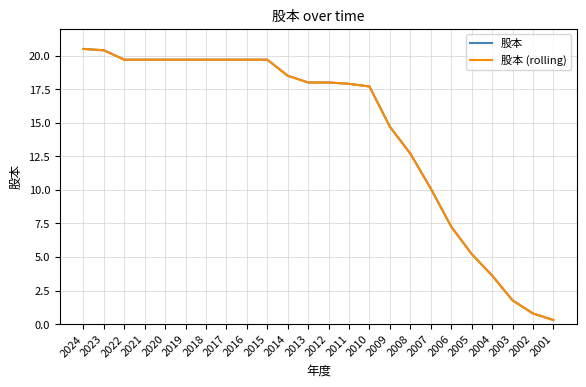

Reading left to right, what are all the values shown in this chart?

股本: 20.5	20.4	19.7	19.7	19.7	19.7	19.7	19.7	19.7	19.7	18.5	18.0	18.0	17.9	17.7	14.7	12.7	10.1	7.3	5.2	3.6	1.8	0.8	0.3
股本 (rolling): 20.5	20.4	19.7	19.7	19.7	19.7	19.7	19.7	19.7	19.7	18.5	18.0	18.0	17.9	17.7	14.7	12.7	10.1	7.3	5.2	3.6	1.8	0.8	0.3